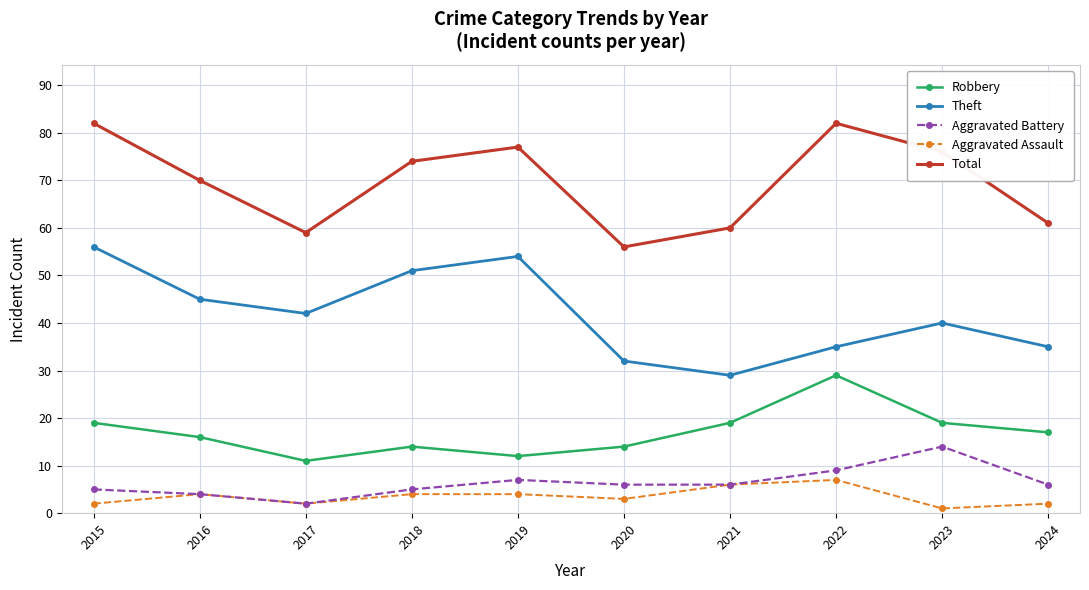

Between 2015 and 2017, which series saw the biggest shift?

Total